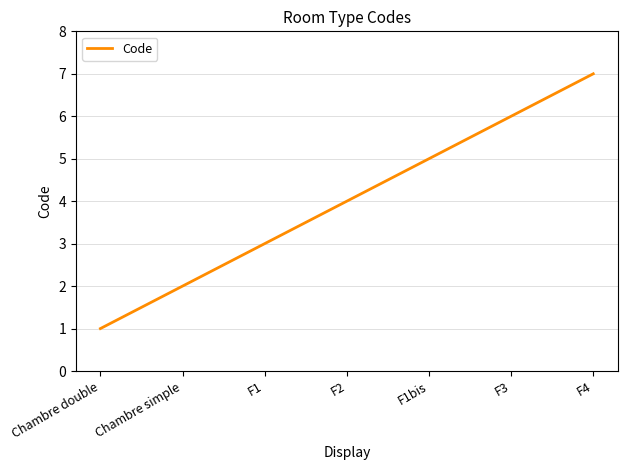

How many values are between 2 and 6?

5